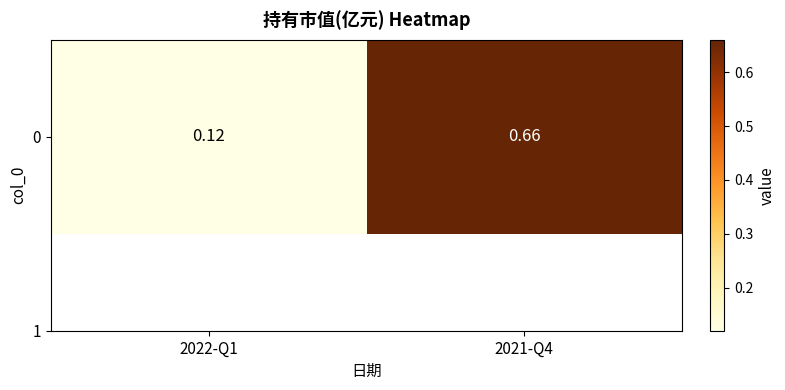

List the labels in order of value, largest first.

2021-Q4, 2022-Q1